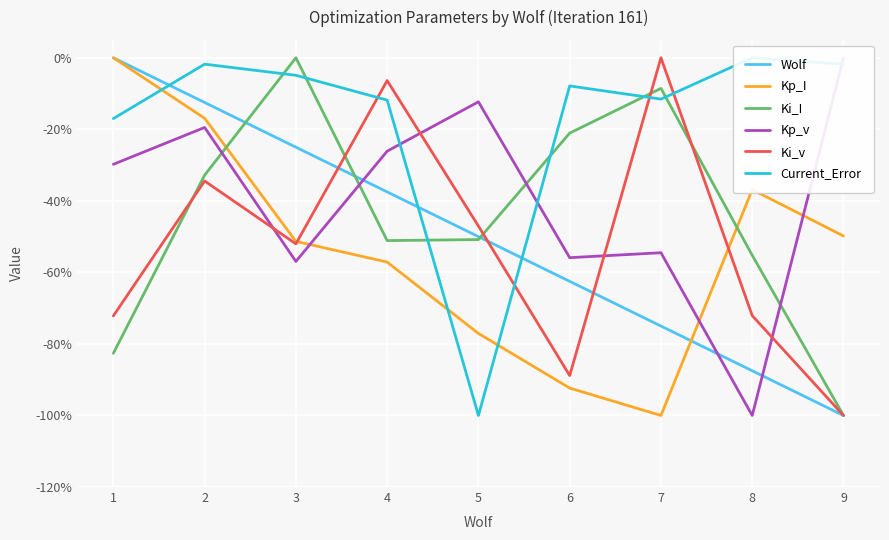

Which series ends up on top after the final intersection of Kp_I and Ki_v?

Kp_I